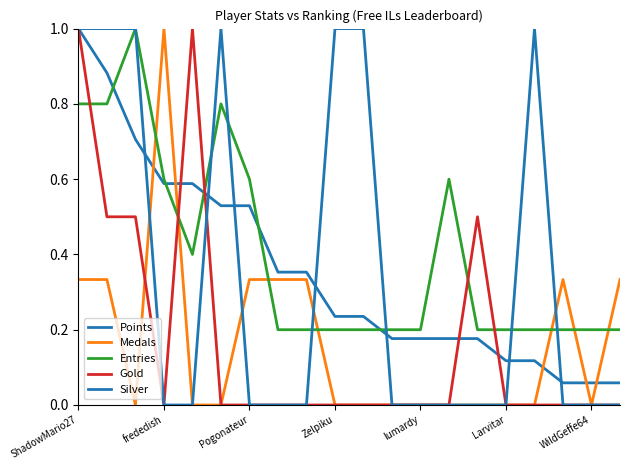

How many times do Gold and Entries cross each other?

5